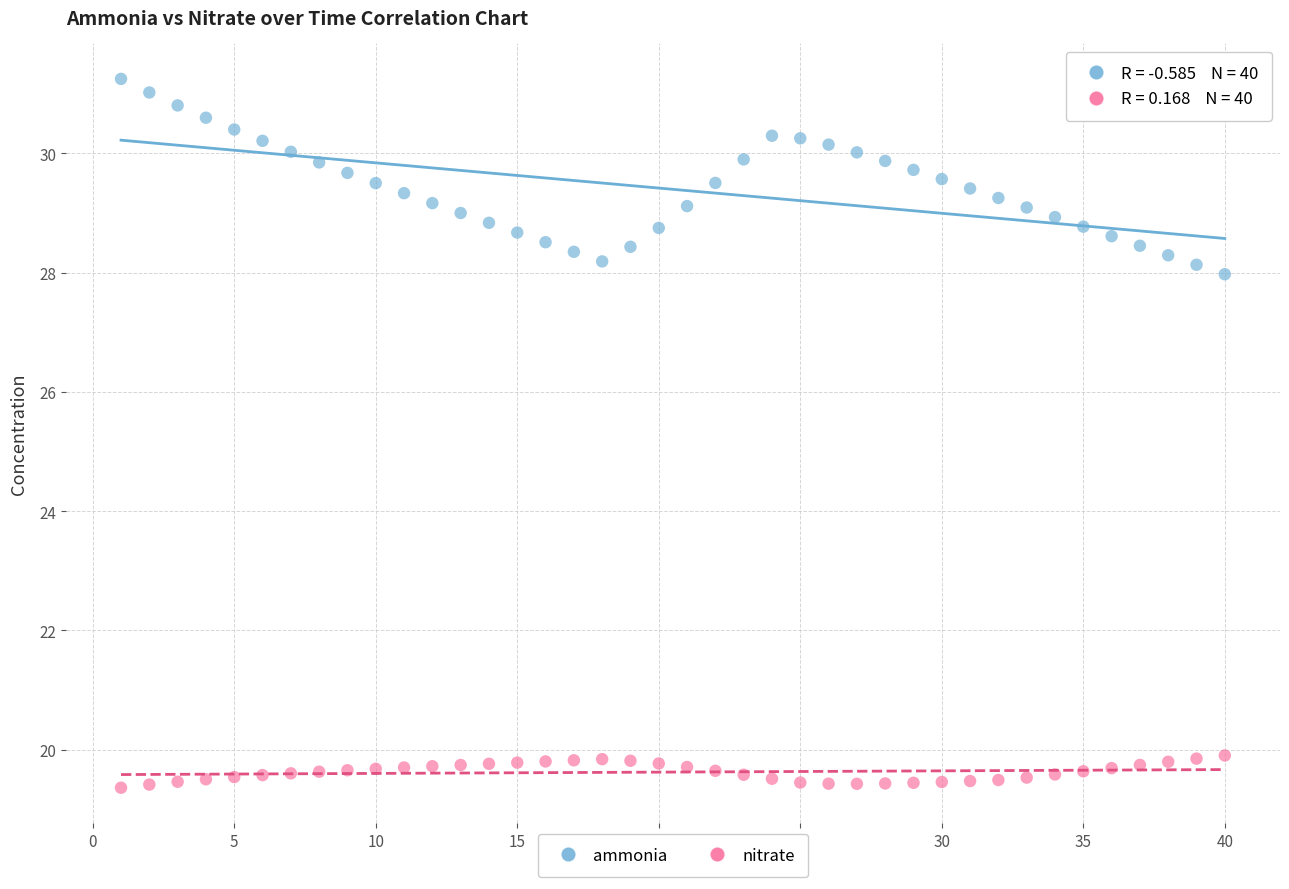

Across all series, what Y value is closest to 25?

28.0